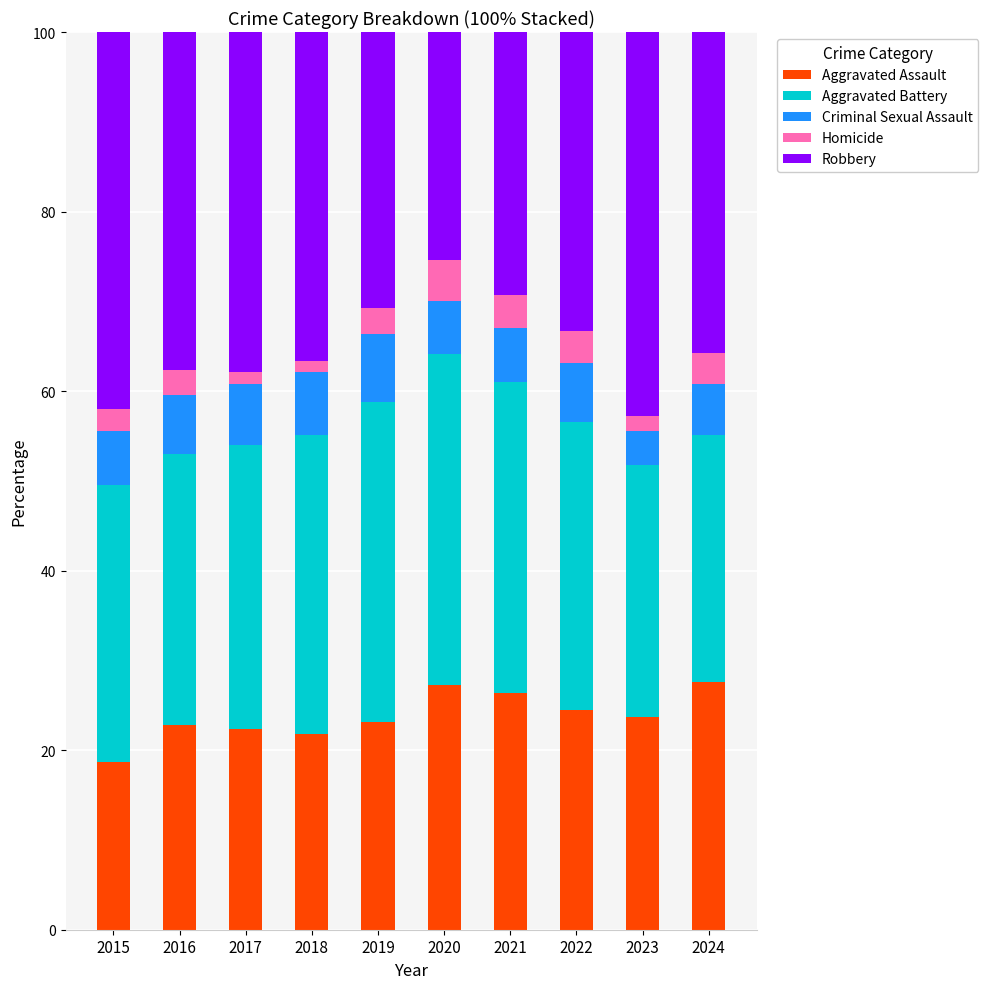

What is the difference between the maximum and minimum values in the Aggravated Assault series?

8.9